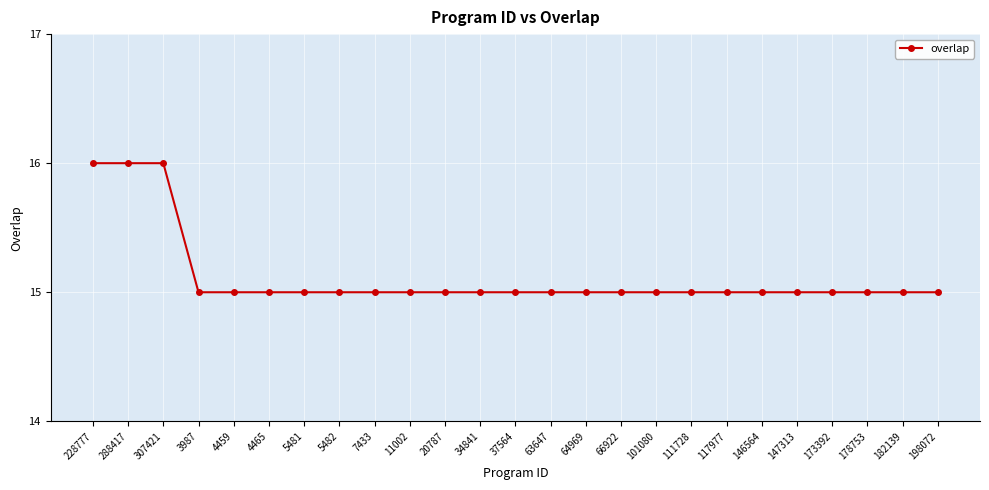

Reading left to right, list all the values displayed in this chart.

16	16	16	15	15	15	15	15	15	15	15	15	15	15	15	15	15	15	15	15	15	15	15	15	15